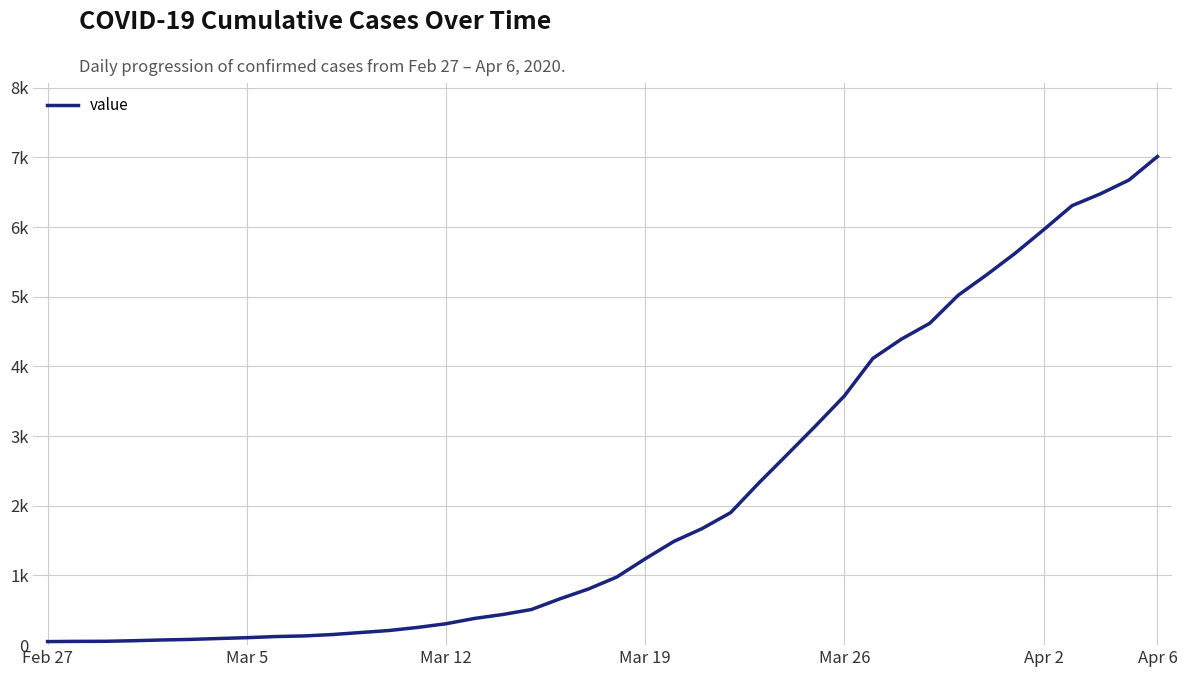

What is the difference between the maximum and minimum values?

6961